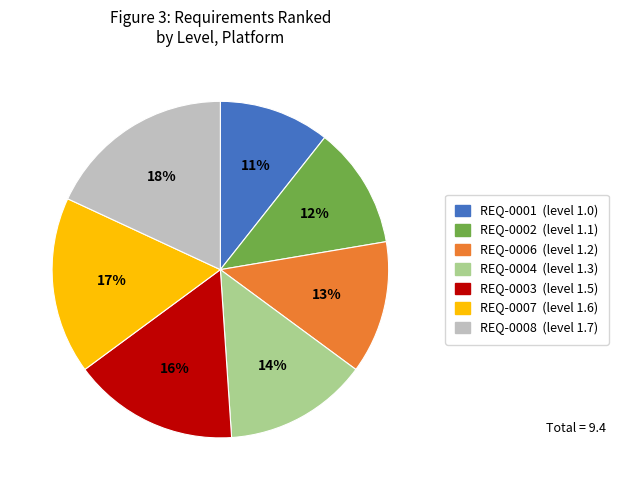

Is REQ-0006 the majority of the pie?

No